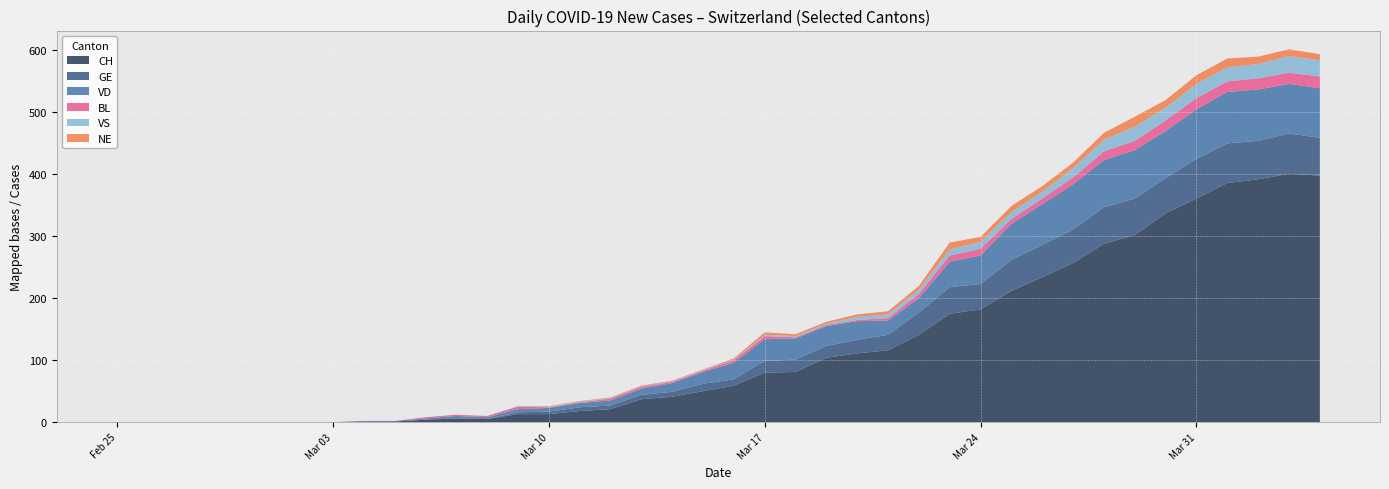

Reading left to right, extract all data points from this chart.

CH: 2020-02-25=0	2020-02-26=0	2020-02-27=0	2020-02-28=0	2020-02-29=0	2020-03-01=0	2020-03-02=0	2020-03-03=0	2020-03-04=1	2020-03-05=1	2020-03-06=4	2020-03-07=6	2020-03-08=5	2020-03-09=13	2020-03-10=13	2020-03-11=18	2020-03-12=21	2020-03-13=37	2020-03-14=41	2020-03-15=50	2020-03-16=59	2020-03-17=80	2020-03-18=81	2020-03-19=104	2020-03-20=111	2020-03-21=116	2020-03-22=141	2020-03-23=175	2020-03-24=182	2020-03-25=212	2020-03-26=234	2020-03-27=257	2020-03-28=288	2020-03-29=302	2020-03-30=337	2020-03-31=361	2020-04-01=386	2020-04-02=392	2020-04-03=401	2020-04-04=398
GE: 2020-02-25=0	2020-02-26=0	2020-02-27=0	2020-02-28=0	2020-02-29=0	2020-03-01=0	2020-03-02=0	2020-03-03=0	2020-03-04=0	2020-03-05=0	2020-03-06=0	2020-03-07=0	2020-03-08=0	2020-03-09=3	2020-03-10=4	2020-03-11=6	2020-03-12=6	2020-03-13=7	2020-03-14=8	2020-03-15=12	2020-03-16=10	2020-03-17=19	2020-03-18=20	2020-03-19=19	2020-03-20=22	2020-03-21=25	2020-03-22=36	2020-03-23=43	2020-03-24=41	2020-03-25=50	2020-03-26=52	2020-03-27=54	2020-03-28=59	2020-03-29=59	2020-03-30=57	2020-03-31=64	2020-04-01=64	2020-04-02=62	2020-04-03=65	2020-04-04=61
VD: 2020-02-25=0	2020-02-26=0	2020-02-27=0	2020-02-28=0	2020-02-29=0	2020-03-01=0	2020-03-02=0	2020-03-03=0	2020-03-04=1	2020-03-05=1	2020-03-06=2	2020-03-07=4	2020-03-08=3	2020-03-09=5	2020-03-10=6	2020-03-11=7	2020-03-12=8	2020-03-13=10	2020-03-14=14	2020-03-15=19	2020-03-16=27	2020-03-17=35	2020-03-18=34	2020-03-19=32	2020-03-20=30	2020-03-21=23	2020-03-22=23	2020-03-23=41	2020-03-24=46	2020-03-25=58	2020-03-26=66	2020-03-27=73	2020-03-28=76	2020-03-29=78	2020-03-30=76	2020-03-31=80	2020-04-01=83	2020-04-02=83	2020-04-03=80	2020-04-04=80
BL: 2020-02-25=0	2020-02-26=0	2020-02-27=0	2020-02-28=0	2020-02-29=0	2020-03-01=0	2020-03-02=0	2020-03-03=0	2020-03-04=0	2020-03-05=0	2020-03-06=2	2020-03-07=2	2020-03-08=2	2020-03-09=4	2020-03-10=1	2020-03-11=1	2020-03-12=3	2020-03-13=3	2020-03-14=2	2020-03-15=2	2020-03-16=4	2020-03-17=5	2020-03-18=2	2020-03-19=2	2020-03-20=2	2020-03-21=4	2020-03-22=7	2020-03-23=10	2020-03-24=11	2020-03-25=8	2020-03-26=9	2020-03-27=11	2020-03-28=14	2020-03-29=15	2020-03-30=17	2020-03-31=18	2020-04-01=17	2020-04-02=18	2020-04-03=18	2020-04-04=19
VS: 2020-02-25=0	2020-02-26=0	2020-02-27=0	2020-02-28=0	2020-02-29=0	2020-03-01=0	2020-03-02=0	2020-03-03=0	2020-03-04=0	2020-03-05=0	2020-03-06=0	2020-03-07=0	2020-03-08=0	2020-03-09=1	2020-03-10=1	2020-03-11=1	2020-03-12=1	2020-03-13=1	2020-03-14=1	2020-03-15=1	2020-03-16=1	2020-03-17=2	2020-03-18=2	2020-03-19=2	2020-03-20=5	2020-03-21=6	2020-03-22=7	2020-03-23=10	2020-03-24=11	2020-03-25=11	2020-03-26=11	2020-03-27=15	2020-03-28=19	2020-03-29=23	2020-03-30=21	2020-03-31=23	2020-04-01=23	2020-04-02=23	2020-04-03=27	2020-04-04=26
NE: 2020-02-25=0	2020-02-26=0	2020-02-27=0	2020-02-28=0	2020-02-29=0	2020-03-01=0	2020-03-02=0	2020-03-03=0	2020-03-04=0	2020-03-05=0	2020-03-06=0	2020-03-07=0	2020-03-08=0	2020-03-09=0	2020-03-10=1	2020-03-11=1	2020-03-12=1	2020-03-13=1	2020-03-14=1	2020-03-15=1	2020-03-16=2	2020-03-17=4	2020-03-18=3	2020-03-19=3	2020-03-20=4	2020-03-21=5	2020-03-22=6	2020-03-23=11	2020-03-24=8	2020-03-25=10	2020-03-26=9	2020-03-27=9	2020-03-28=11	2020-03-29=16	2020-03-30=12	2020-03-31=14	2020-04-01=14	2020-04-02=12	2020-04-03=11	2020-04-04=10